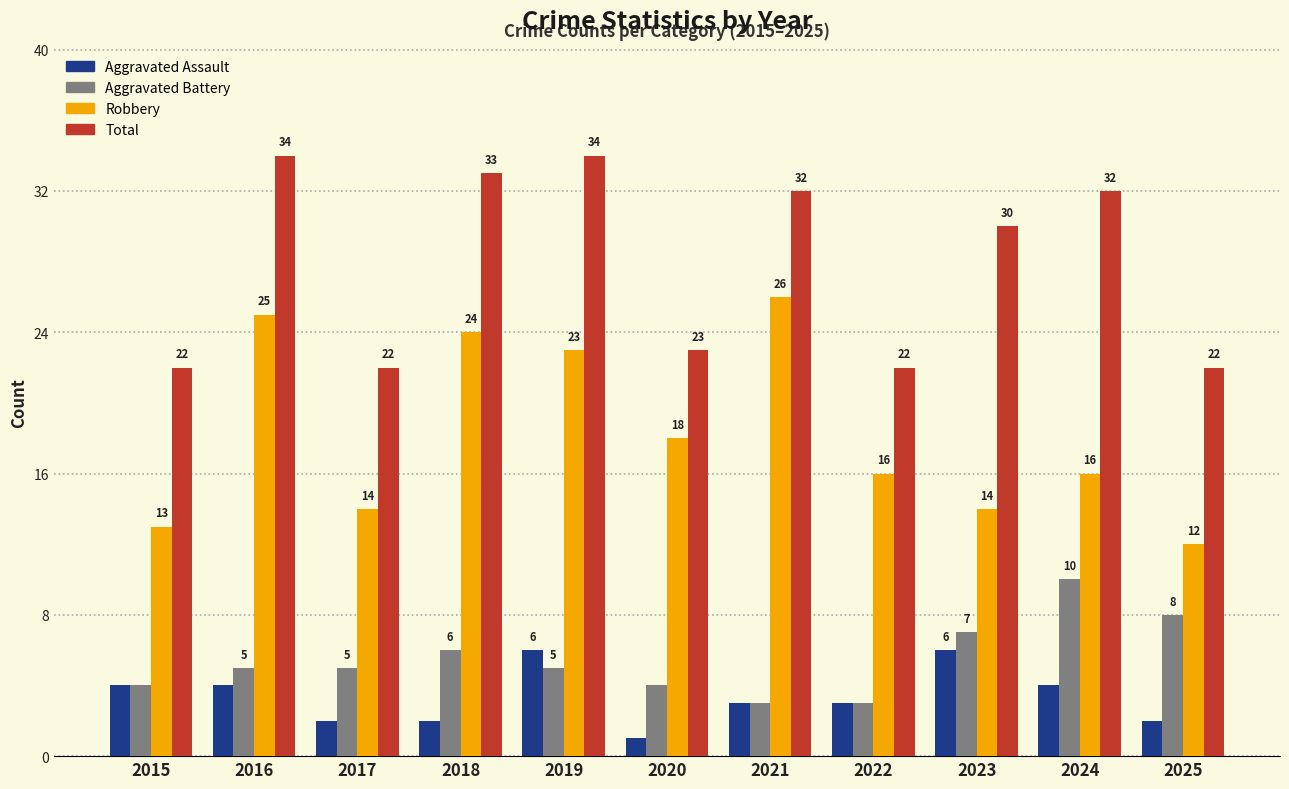

What are all the series names shown in the legend?

Aggravated Assault, Aggravated Battery, Robbery, Total